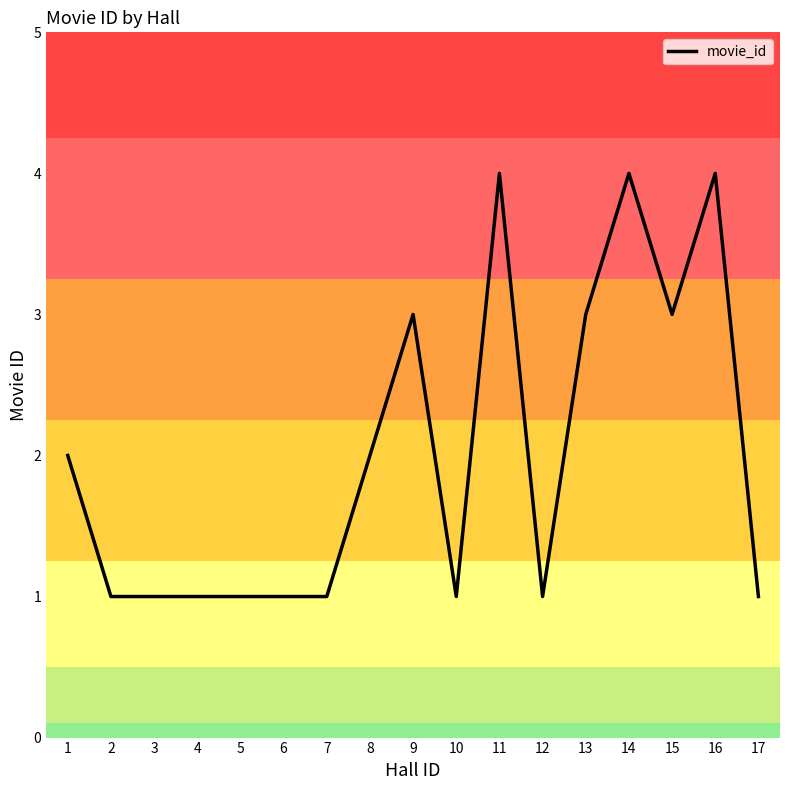

What is the ratio of the value at 6 to the value at 2?

1.0